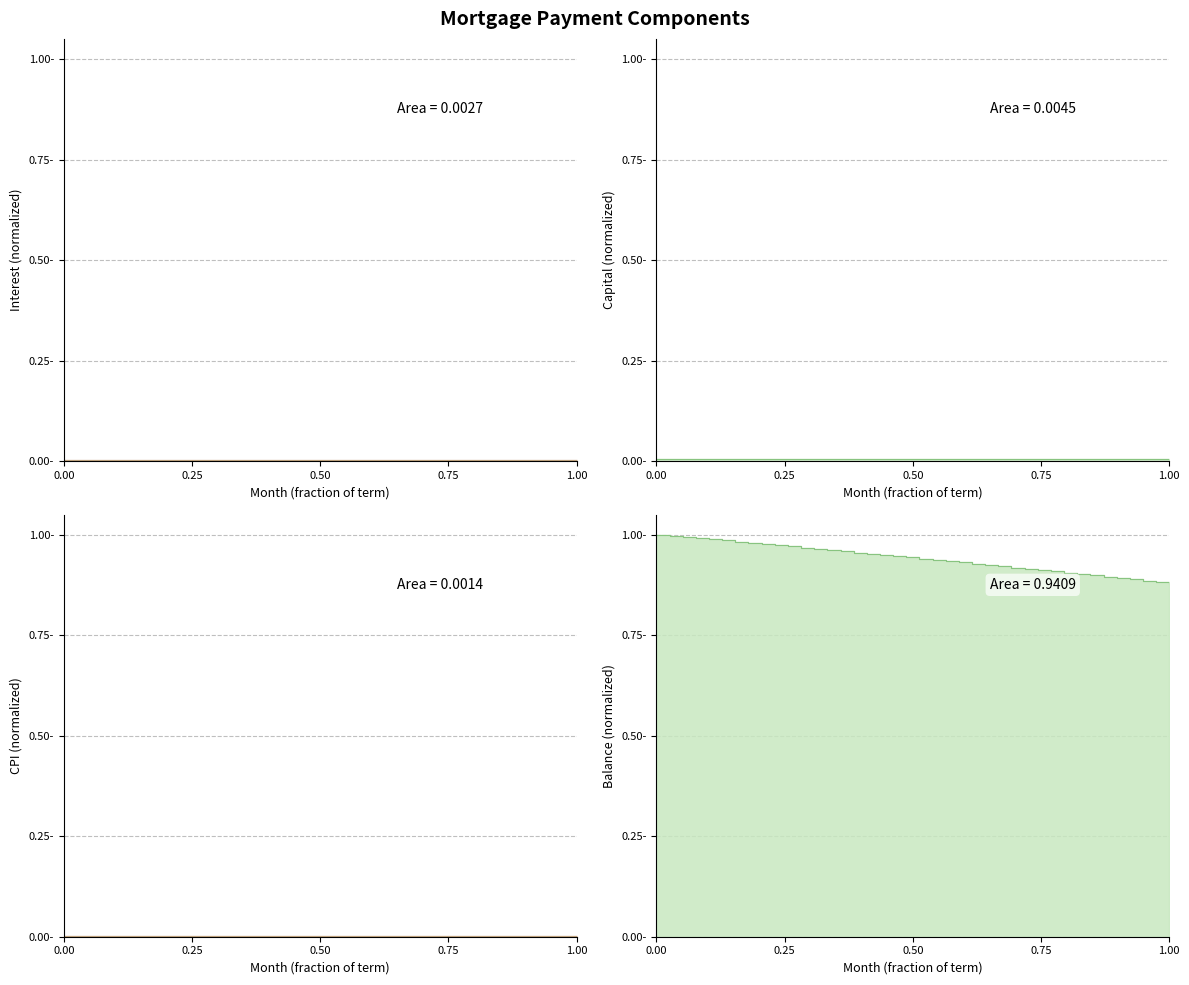

True or false: cpi and interest cross at least once.

False